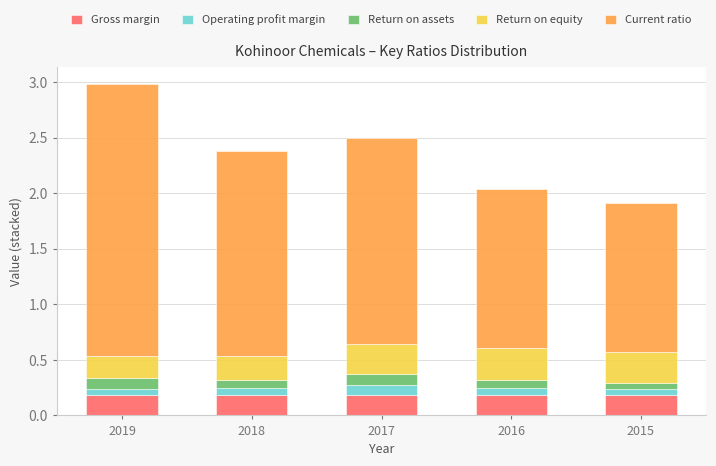

Reading left to right, transcribe the values for Gross margin.

2019=0.2	2018=0.2	2017=0.2	2016=0.2	2015=0.2